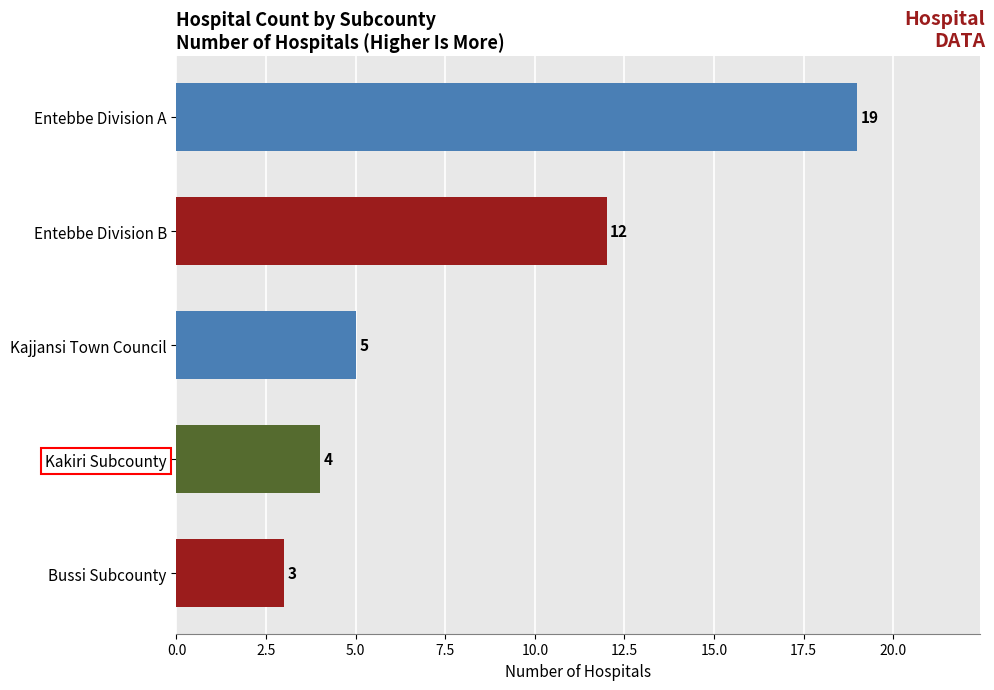

What is the change in value from Kakiri Subcounty to Entebbe Division B?

+8